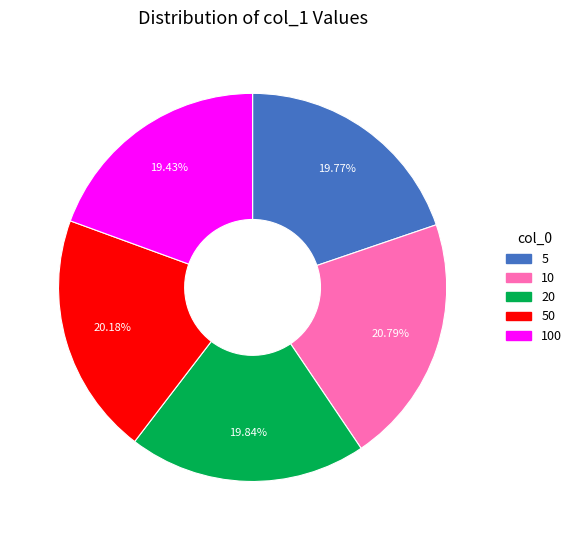

Combined, do 100 and 10 account for over 50%?

No